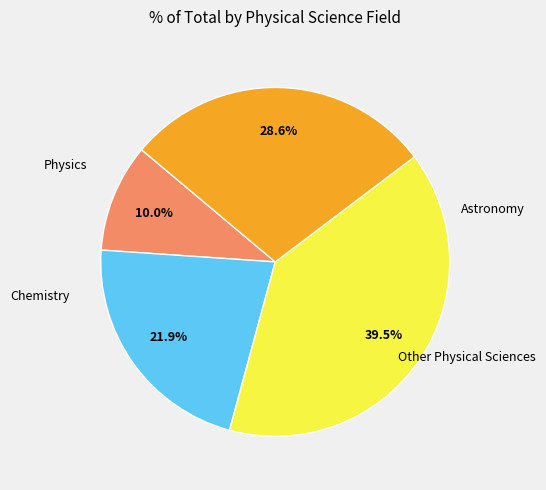

Does any single category account for the majority?

No